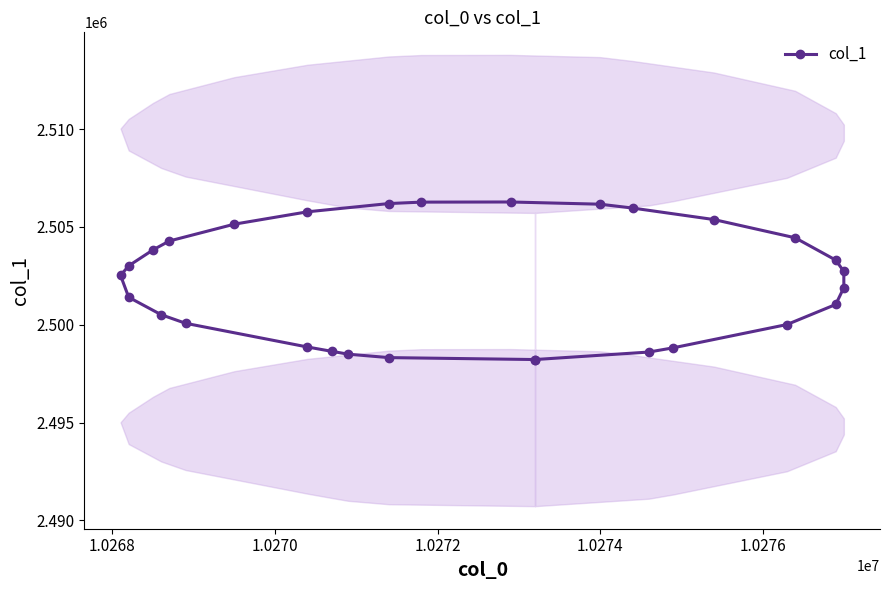

What is the maximum value shown in the chart?

2506275.0